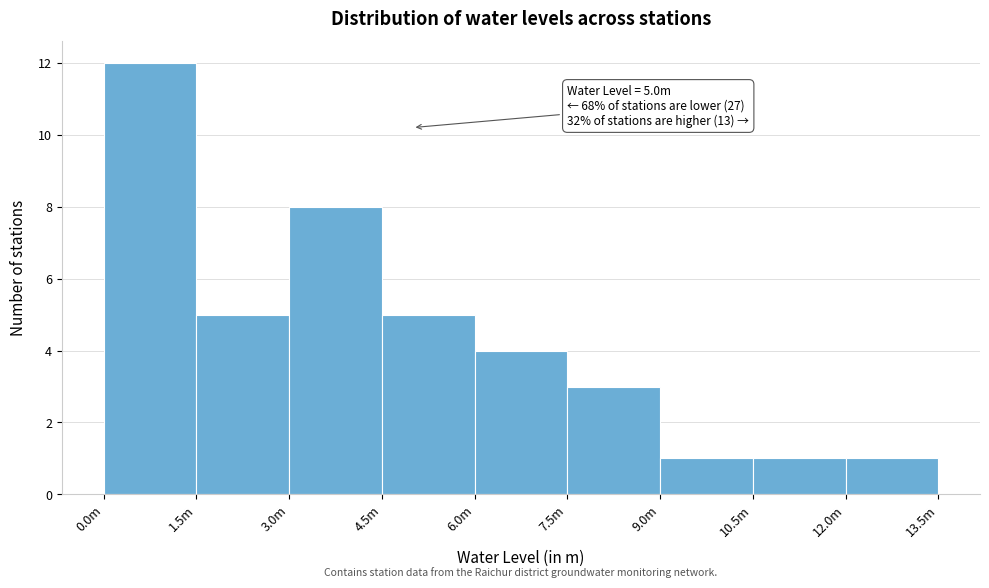

Reading left to right, transcribe all the data shown in this chart.

12	5	8	5	4	3	1	1	1